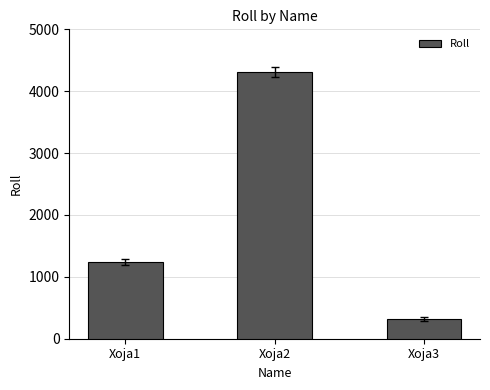

Reading left to right, extract all data points from this chart.

1234	4312	314